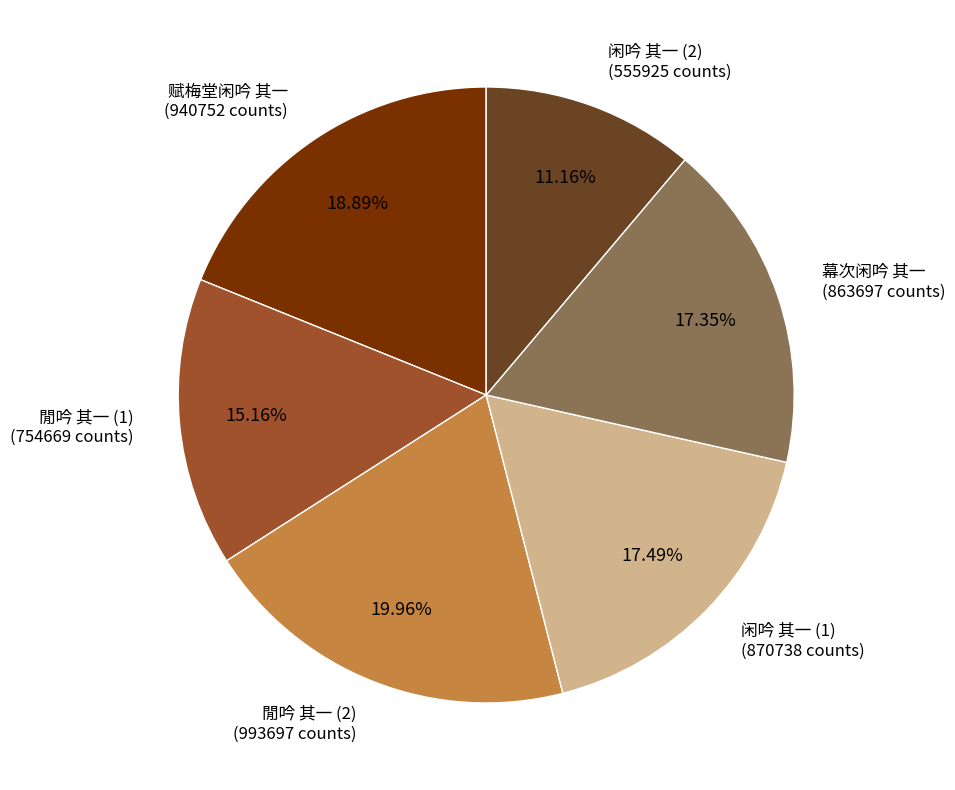

Combined, do 赋梅堂闲吟 其一 (940752 counts) and 幕次闲吟 其一 (863697 counts) account for over 50%?

No